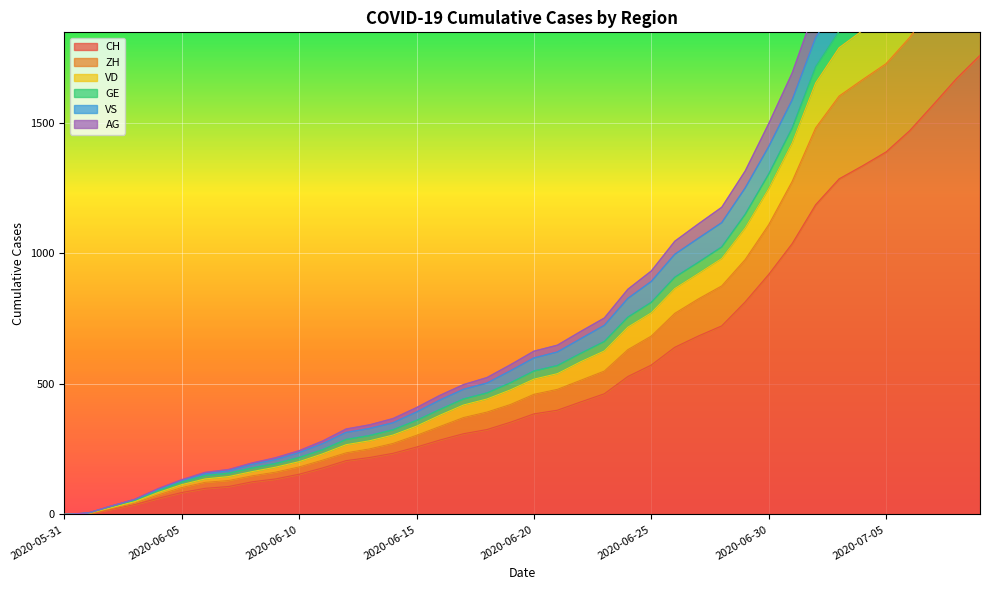

List the labels in order of ZH value, largest first.

2020-07-09, 2020-07-08, 2020-07-07, 2020-07-06, 2020-07-05, 2020-07-04, 2020-07-03, 2020-07-02, 2020-07-01, 2020-06-30, 2020-06-29, 2020-06-28, 2020-06-27, 2020-06-26, 2020-06-25, 2020-06-24, 2020-06-23, 2020-06-22, 2020-06-21, 2020-06-20, 2020-06-19, 2020-06-18, 2020-06-17, 2020-06-16, 2020-06-15, 2020-06-14, 2020-06-13, 2020-06-12, 2020-06-11, 2020-06-10, 2020-06-09, 2020-06-08, 2020-06-07, 2020-06-06, 2020-06-05, 2020-06-04, 2020-06-03, 2020-06-02, 2020-06-01, 2020-05-31